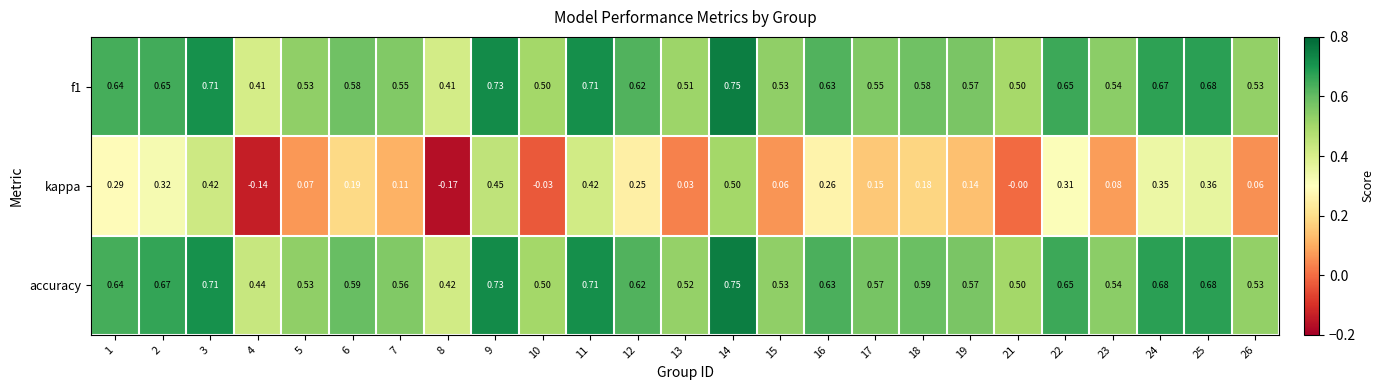

Which series has the largest total across all categories?

accuracy